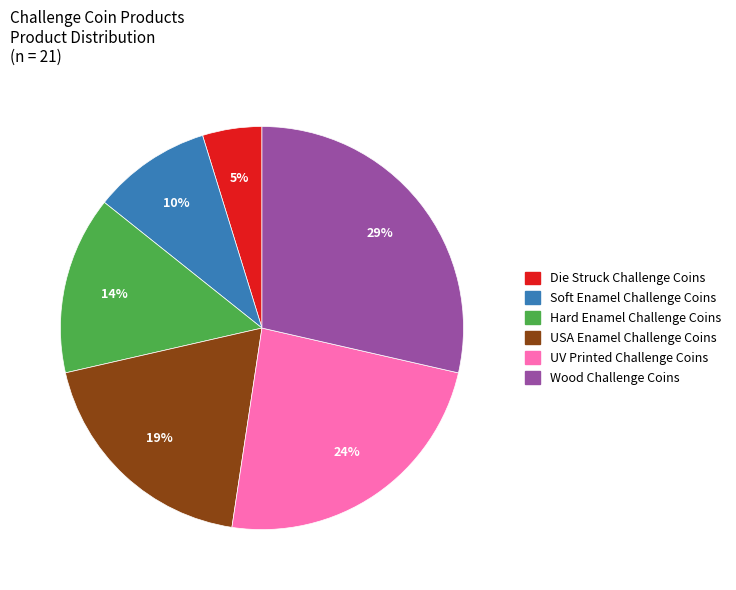

What is the largest slice in the pie chart?

Wood Challenge Coins